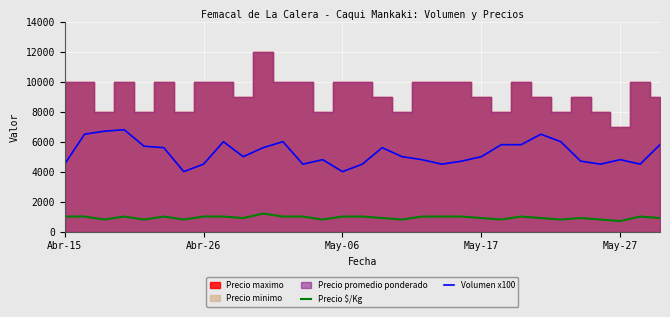

At 11, list the series in order from smallest to largest.

Precio $/Kg, Volumen x100